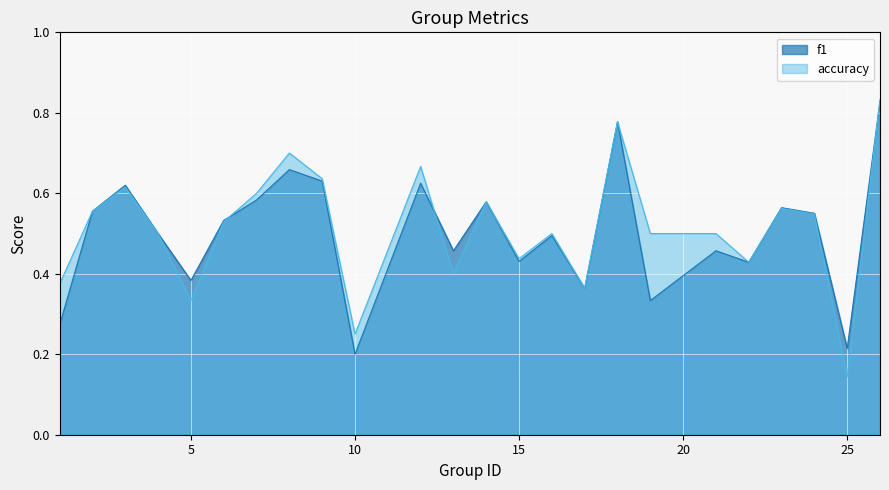

Which label corresponds to the smallest value in the chart?

25